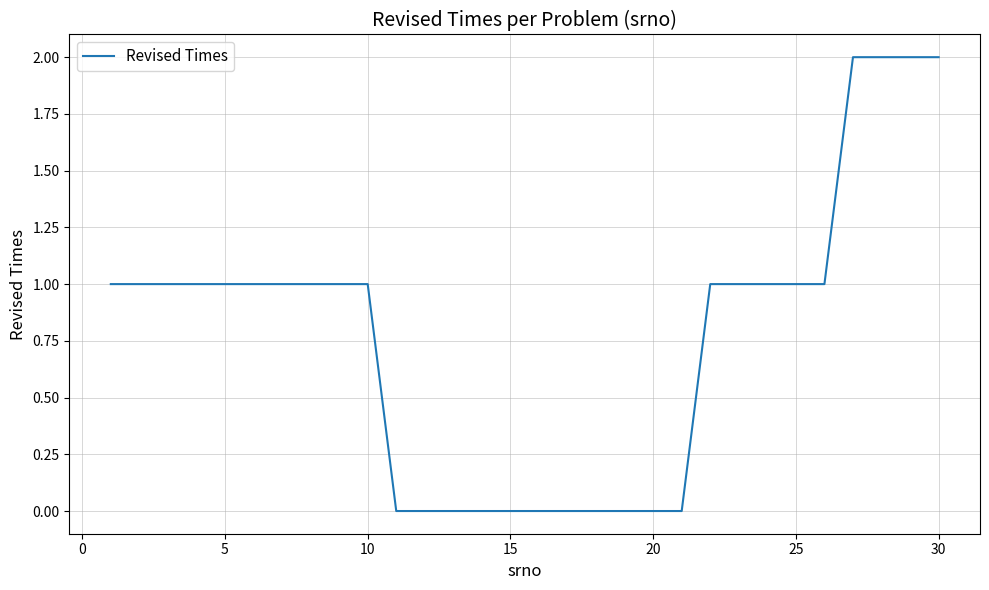

Does the chart display data point markers on the line(s)?

No